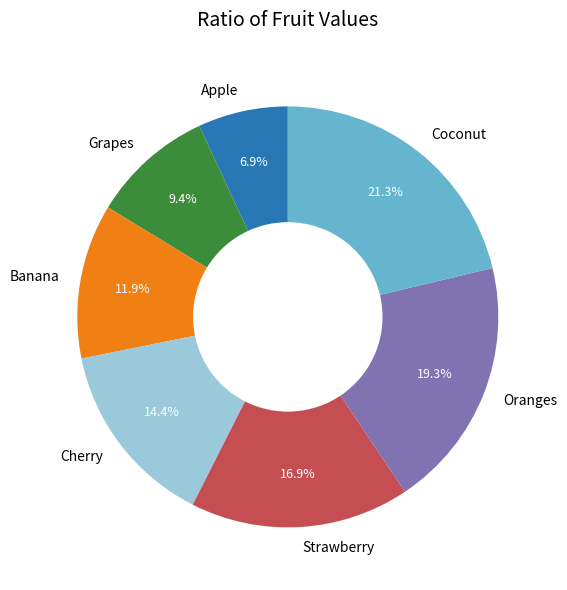

Approximately how many times larger is the value at Cherry compared to Grapes?

1.5